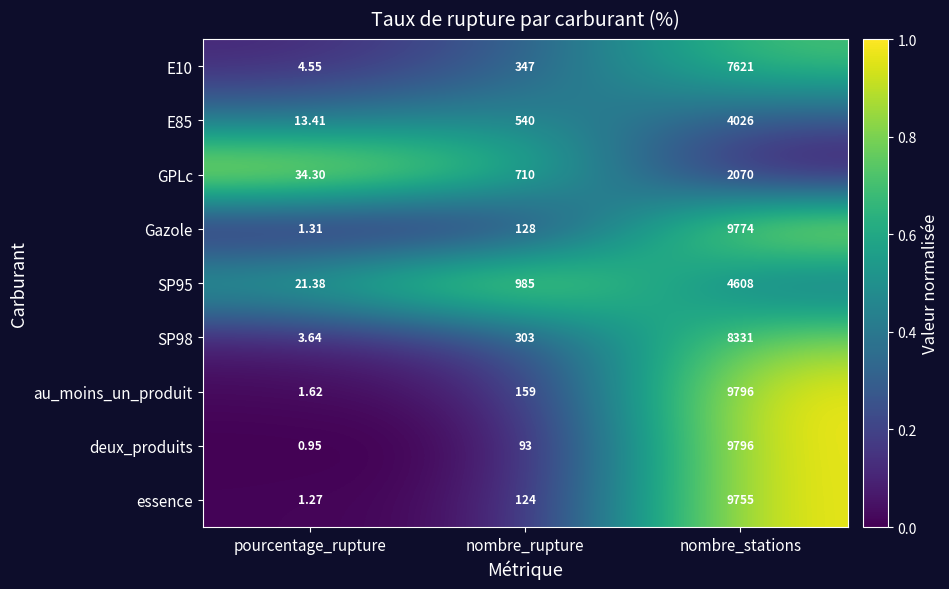

At which category is the sum across all series the highest?

nombre_stations